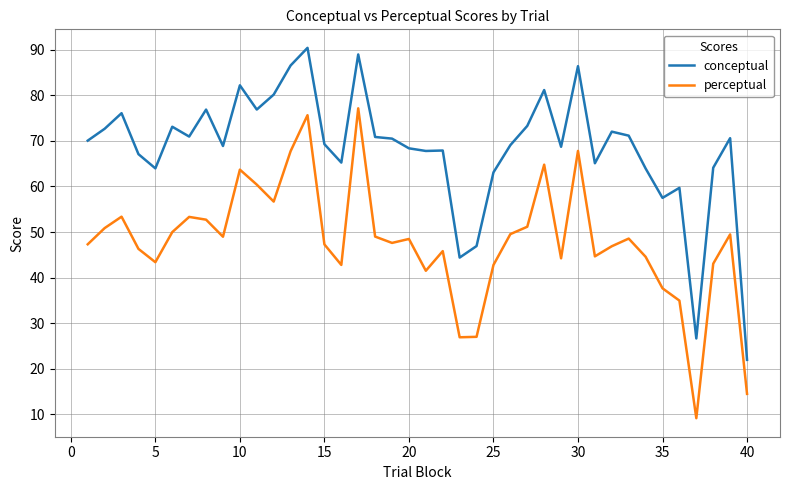

True or false: conceptual and perceptual cross at least once.

False